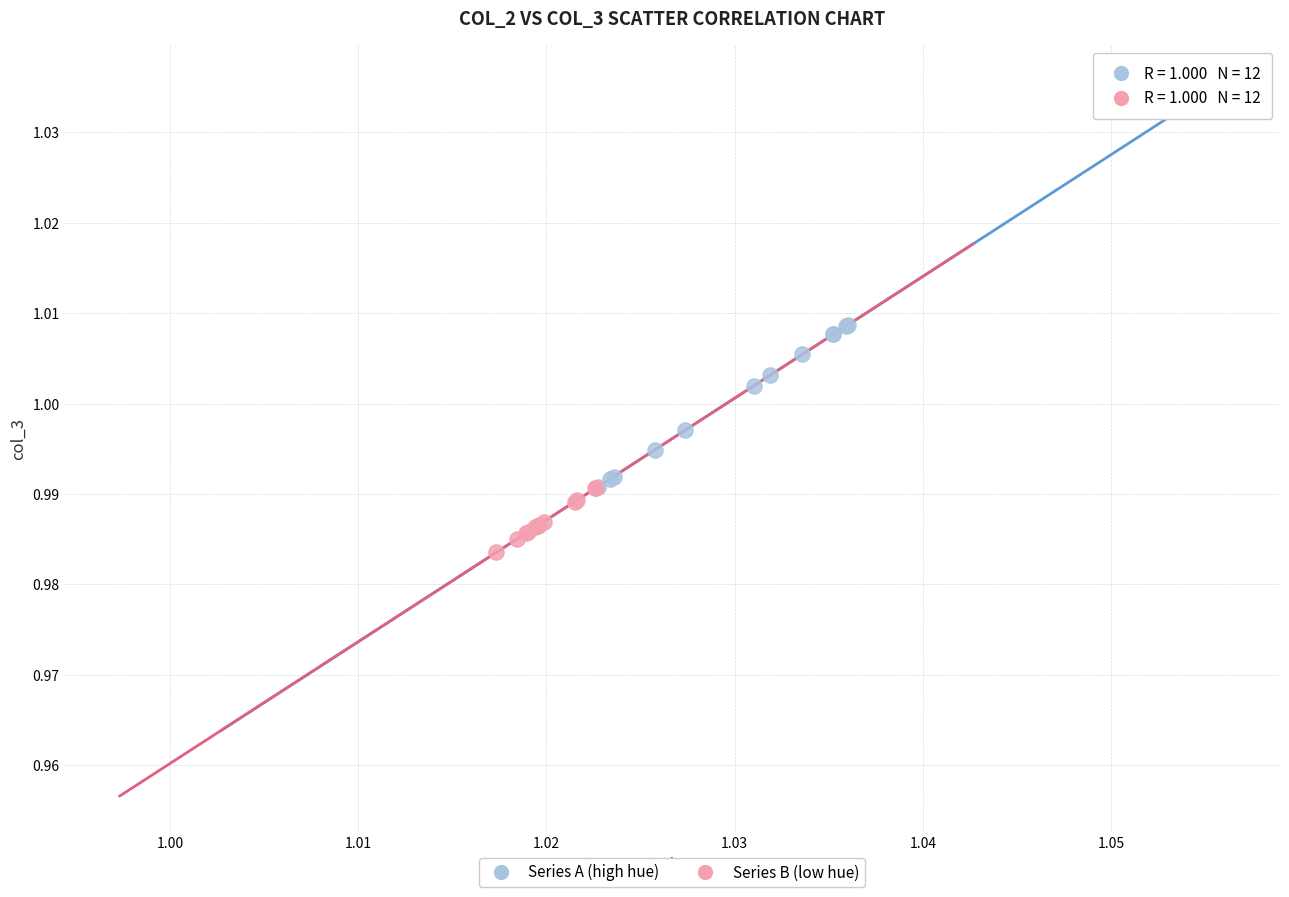

Which series reaches the maximum Y coordinate?

Series A (high hue)